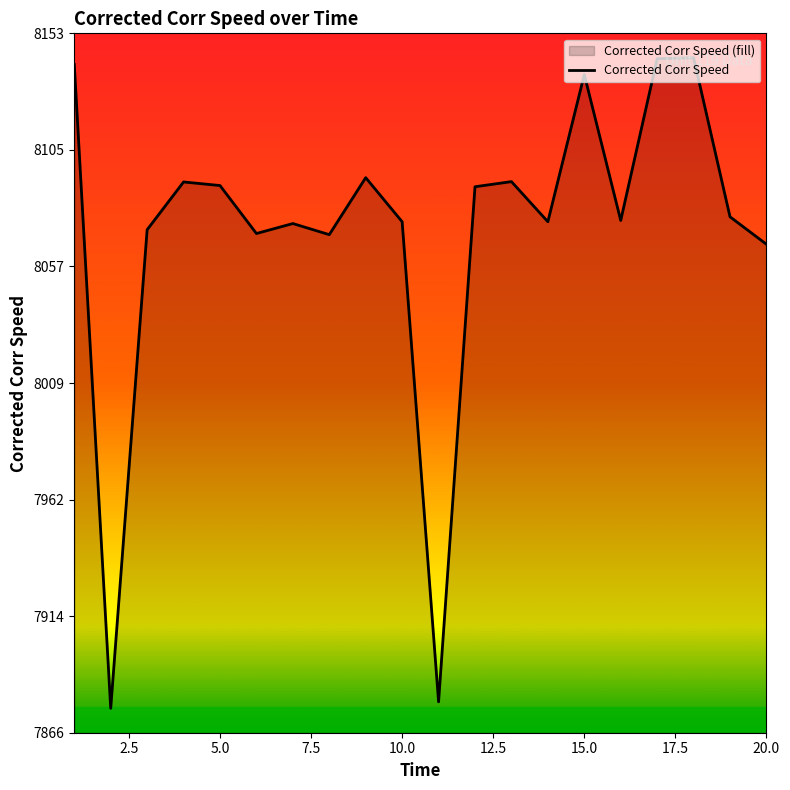

Reading right to left, what are all the values shown in this chart?

8066.2	8077.5	8142.7	8142.3	8076.0	8135.8	8075.5	8091.9	8089.8	7878.6	8075.4	8093.5	8070.2	8074.7	8070.6	8090.3	8091.8	8072.2	7876.0	8139.9